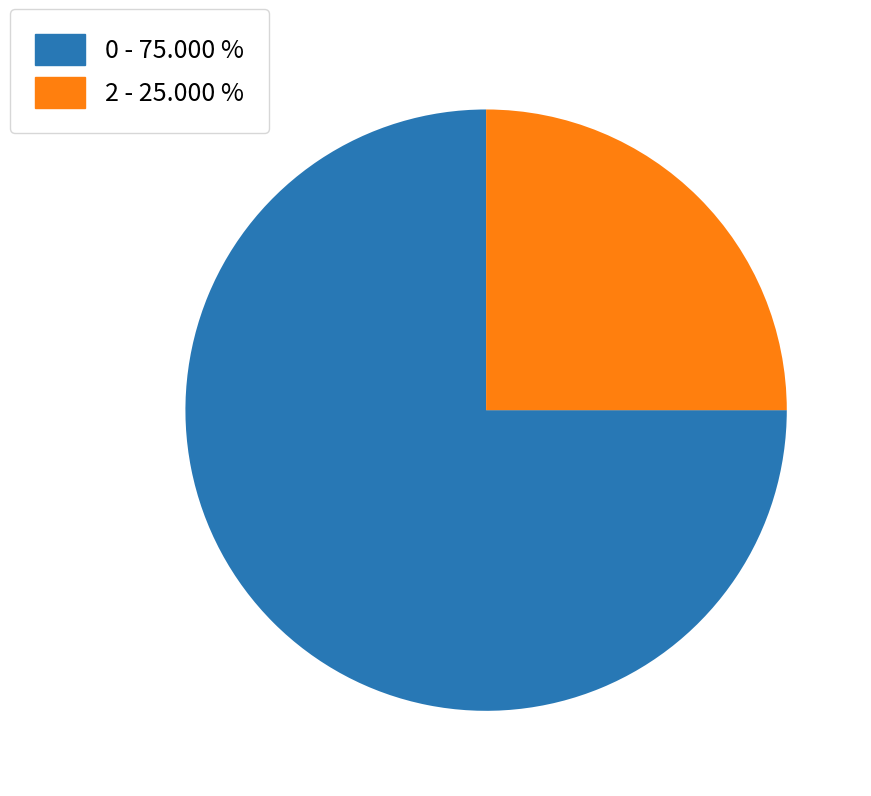

The 0 slice represents 63% of the pie. True or false?

False